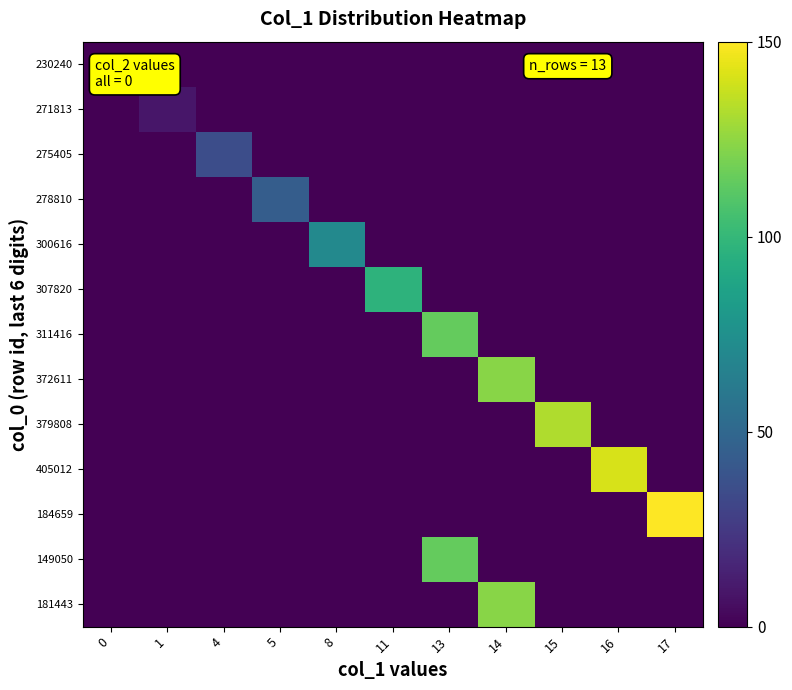

Reading right to left, list all the values displayed in this chart.

row_0: 0.0	0.0	0.0	0.0	0.0	0.0	0.0	0.0	0.0	0.0	0.0
row_1: 0.0	0.0	0.0	0.0	0.0	0.0	0.0	0.0	0.0	8.8	0.0
row_2: 0.0	0.0	0.0	0.0	0.0	0.0	0.0	0.0	35.3	0.0	0.0
row_3: 0.0	0.0	0.0	0.0	0.0	0.0	0.0	44.1	0.0	0.0	0.0
row_4: 0.0	0.0	0.0	0.0	0.0	0.0	70.6	0.0	0.0	0.0	0.0
row_5: 0.0	0.0	0.0	0.0	0.0	97.1	0.0	0.0	0.0	0.0	0.0
row_6: 0.0	0.0	0.0	0.0	114.7	0.0	0.0	0.0	0.0	0.0	0.0
row_7: 0.0	0.0	0.0	123.5	0.0	0.0	0.0	0.0	0.0	0.0	0.0
row_8: 0.0	0.0	132.4	0.0	0.0	0.0	0.0	0.0	0.0	0.0	0.0
row_9: 0.0	141.2	0.0	0.0	0.0	0.0	0.0	0.0	0.0	0.0	0.0
row_10: 150.0	0.0	0.0	0.0	0.0	0.0	0.0	0.0	0.0	0.0	0.0
row_11: 0.0	0.0	0.0	0.0	114.7	0.0	0.0	0.0	0.0	0.0	0.0
row_12: 0.0	0.0	0.0	123.5	0.0	0.0	0.0	0.0	0.0	0.0	0.0